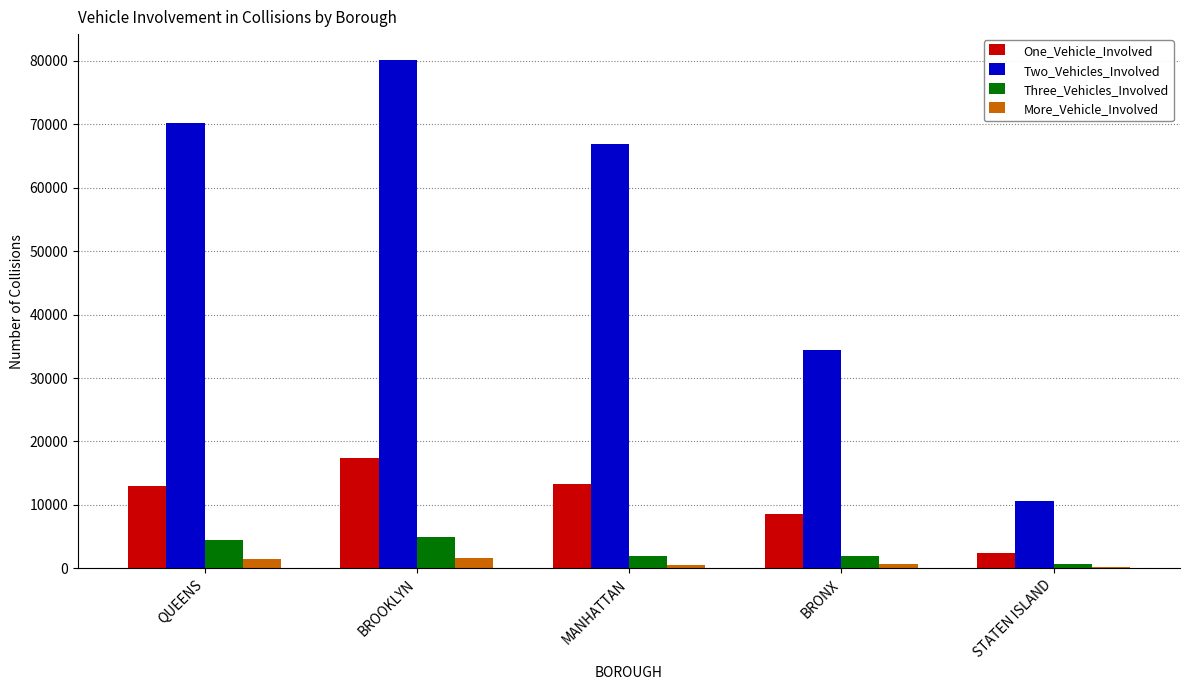

What is the sum of all Two_Vehicles_Involved values?

262486